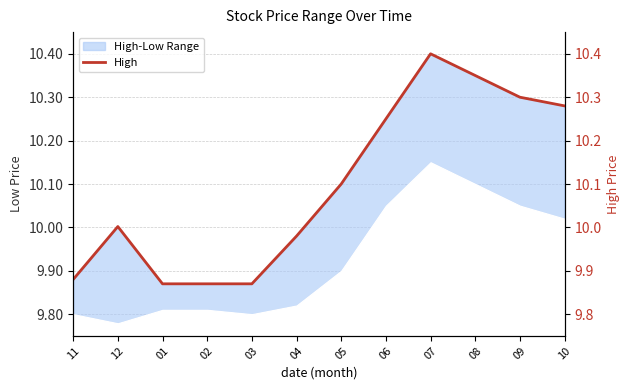

Reading right to left, list all the values displayed in this chart.

10.3	10.3	10.3	10.4	10.2	10.1	10.0	9.9	9.9	9.9	10.0	9.9